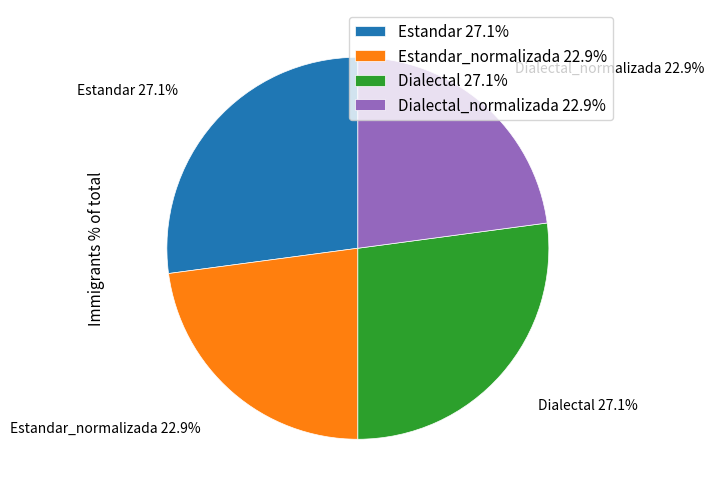

Approximately how many times larger is the value at Estandar_normalizada 22.9% compared to Dialectal 27.1%?

0.8